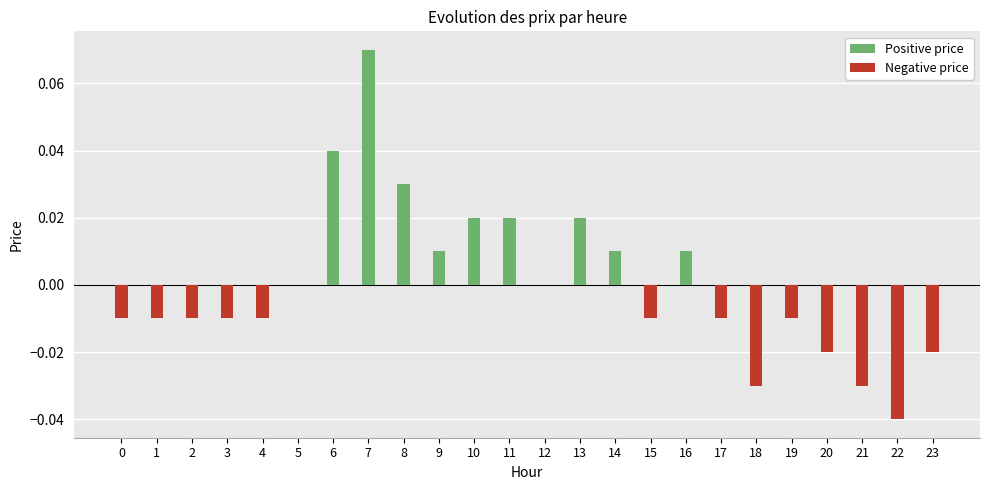

Are the bars grouped side by side (vs. stacked)?

Yes